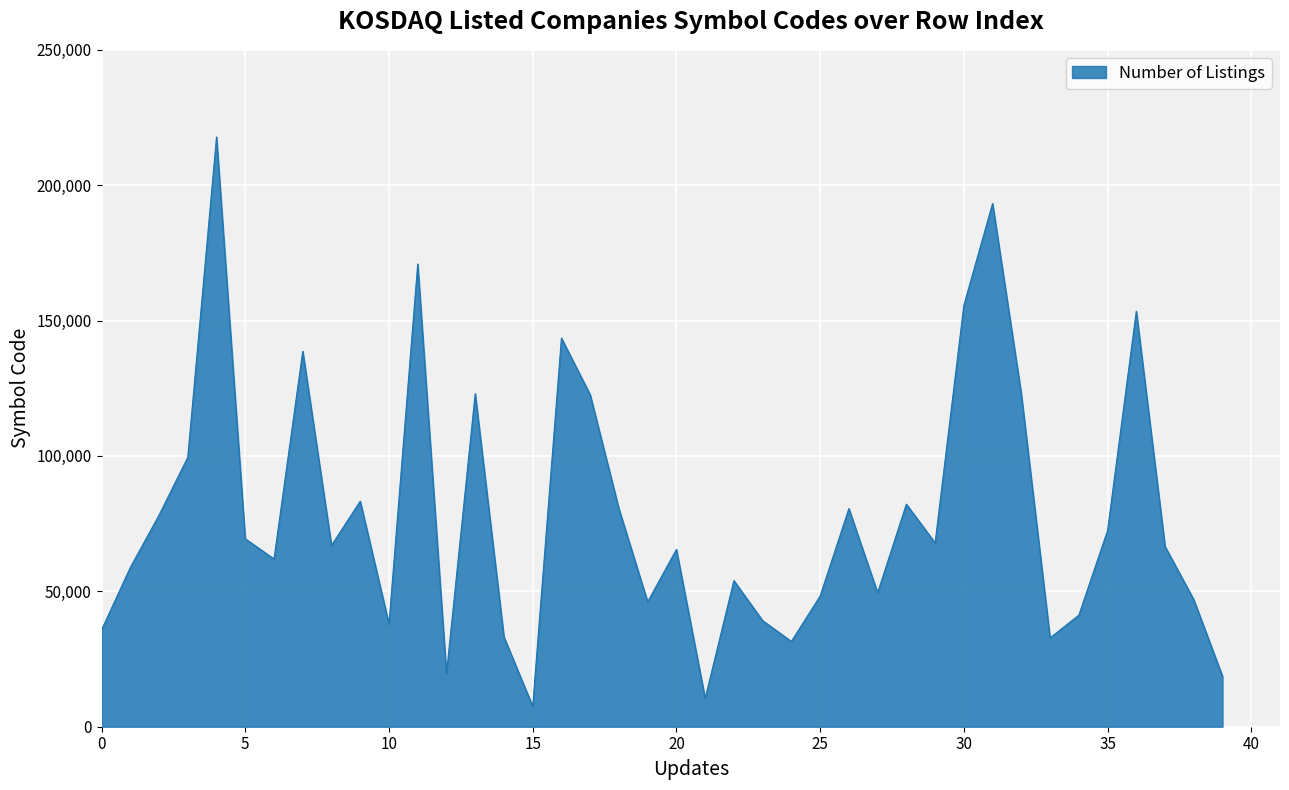

What is the difference between the maximum and minimum values?

210290